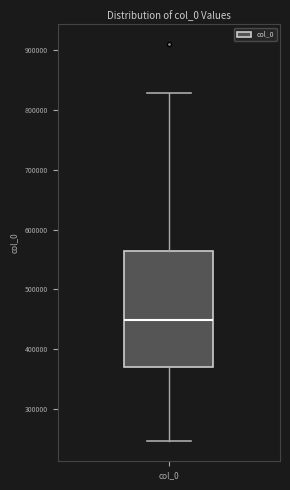

Read this box plot against the y-axis: the position of the median line, the range covered by the box, and the ends of both whiskers. The values are not printed on the chart, so give them approximately, as read against the axis.

median 450000, box 370000 to 560000, whiskers 250000 to 830000